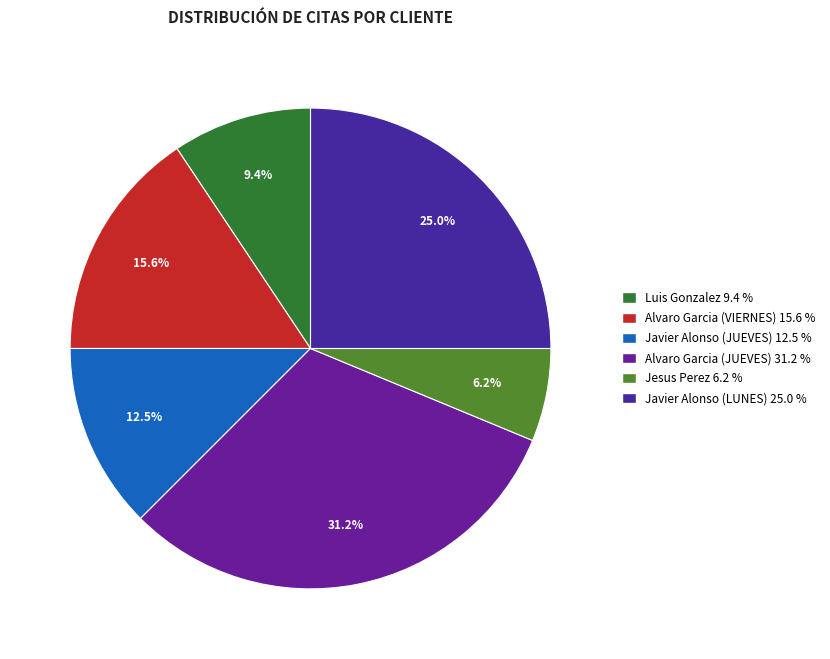

To the nearest percent, what is the difference between the largest and smallest slice percentages?

25%